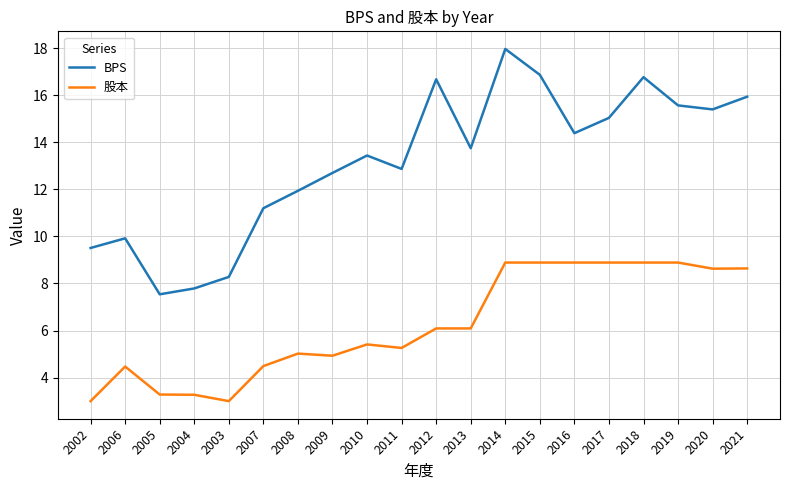

How many values in the 股本 series are below 6?

10